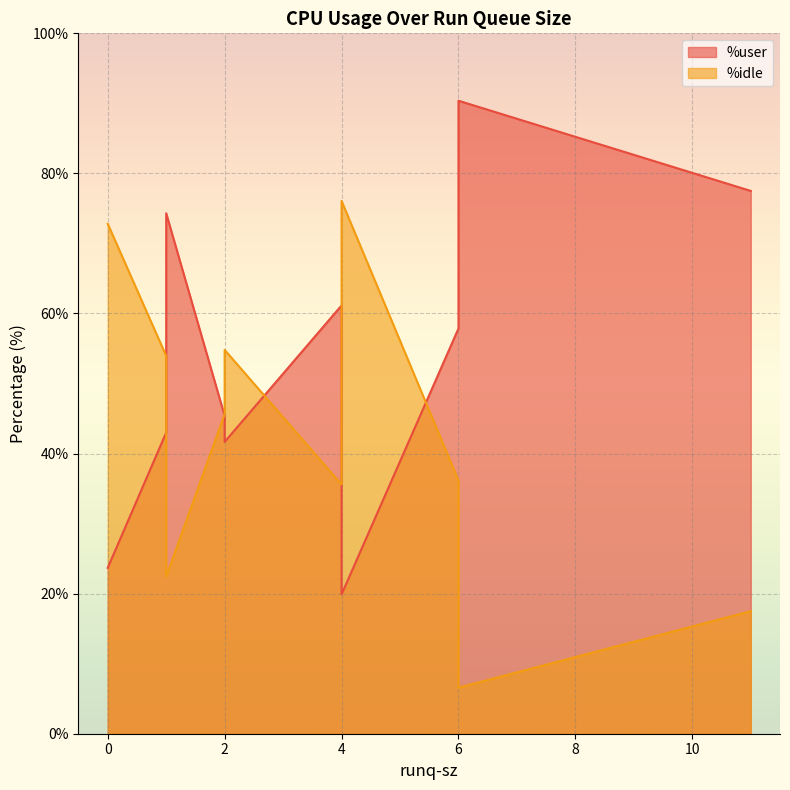

Which series has the largest range (max minus min)?

%user